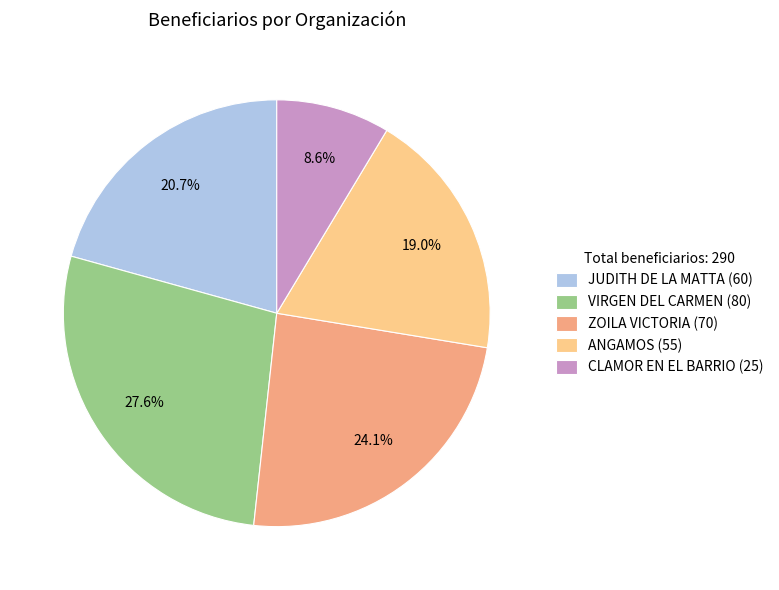

The VIRGEN DEL CARMEN slice represents 28% of the pie. True or false?

True